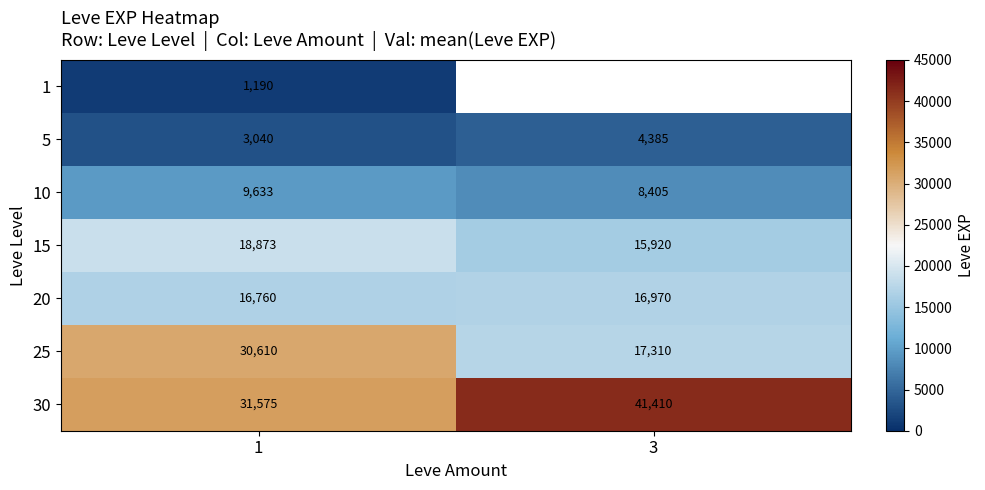

What is the sum of the 10 values at 1 and 3?

18038